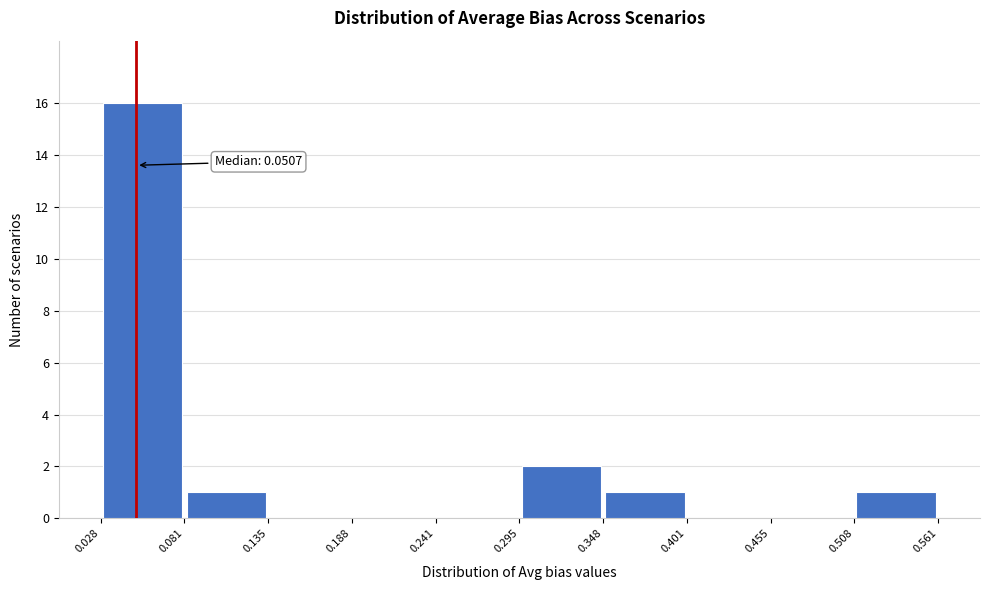

Over which range of the x-axis is the bar tallest?

0.028 to 0.081